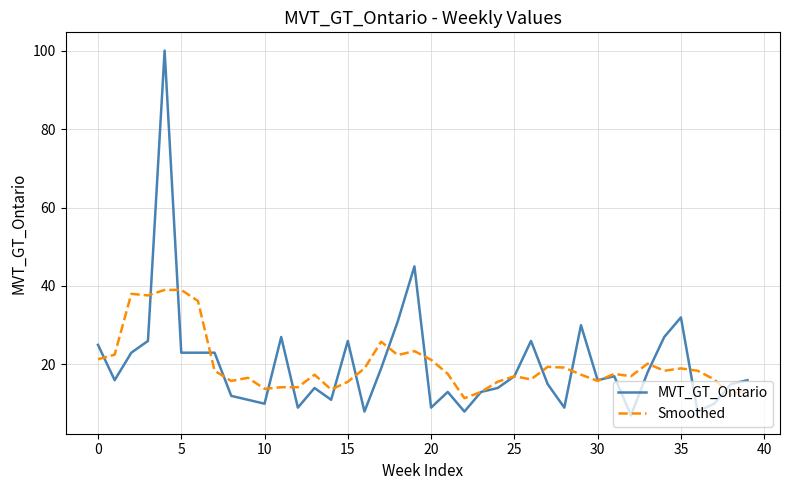

What is the maximum value shown in the chart?

100.0